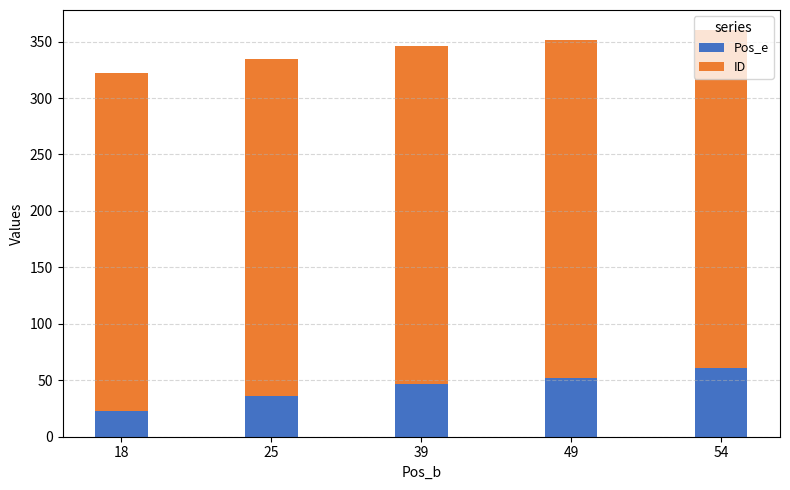

What is the sum of the Pos_e values at 39 and 18?

70